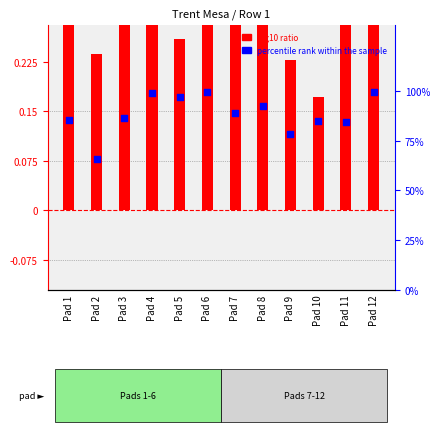

What are all the series names shown in the legend?

log10 ratio, percentile rank within the sample